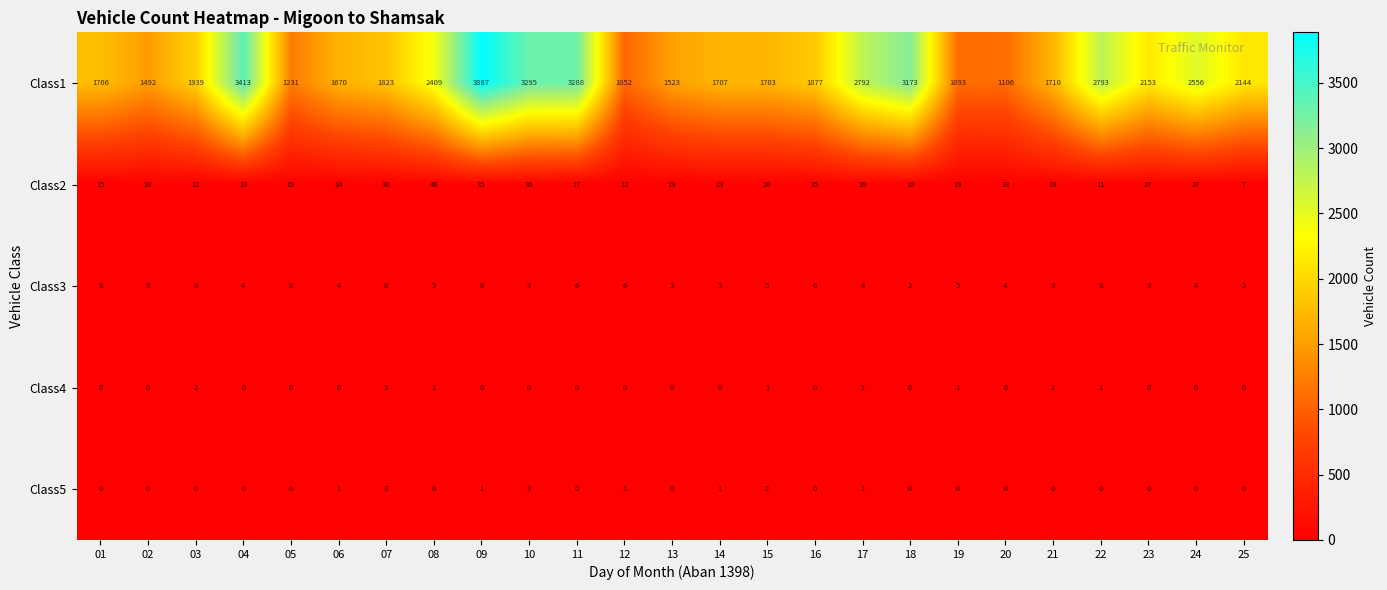

At which category is the sum across all series the highest?

09